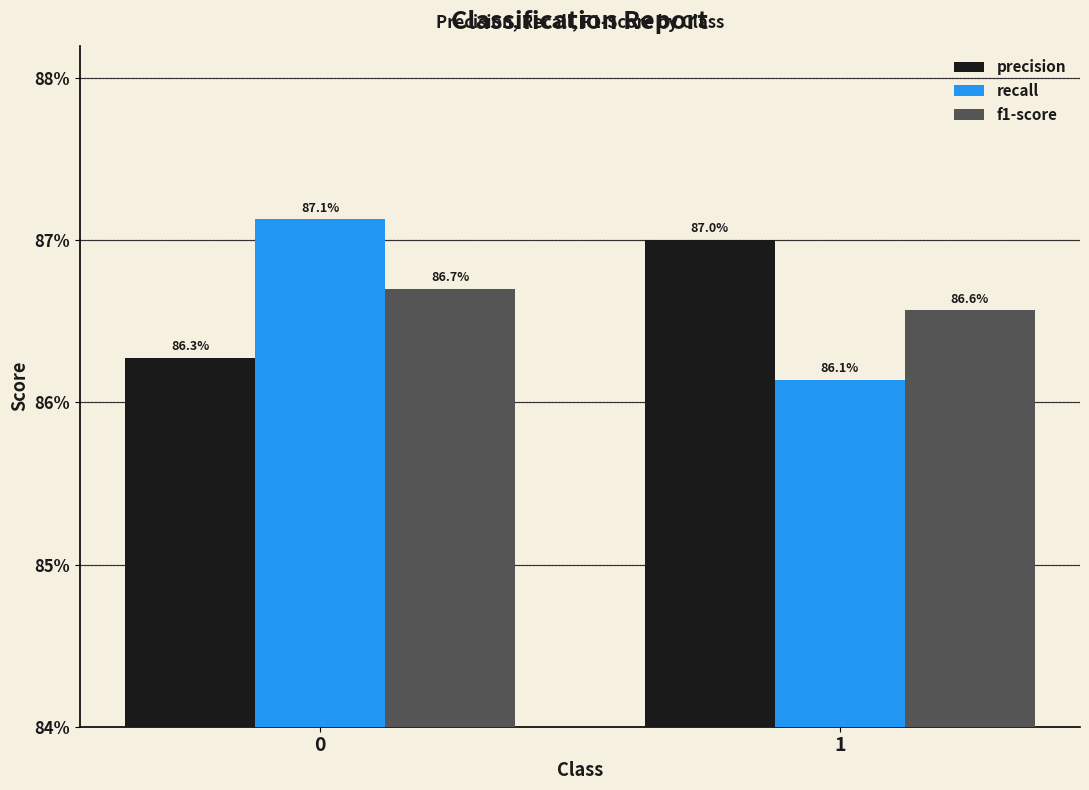

Does the chart contain any negative values?

No